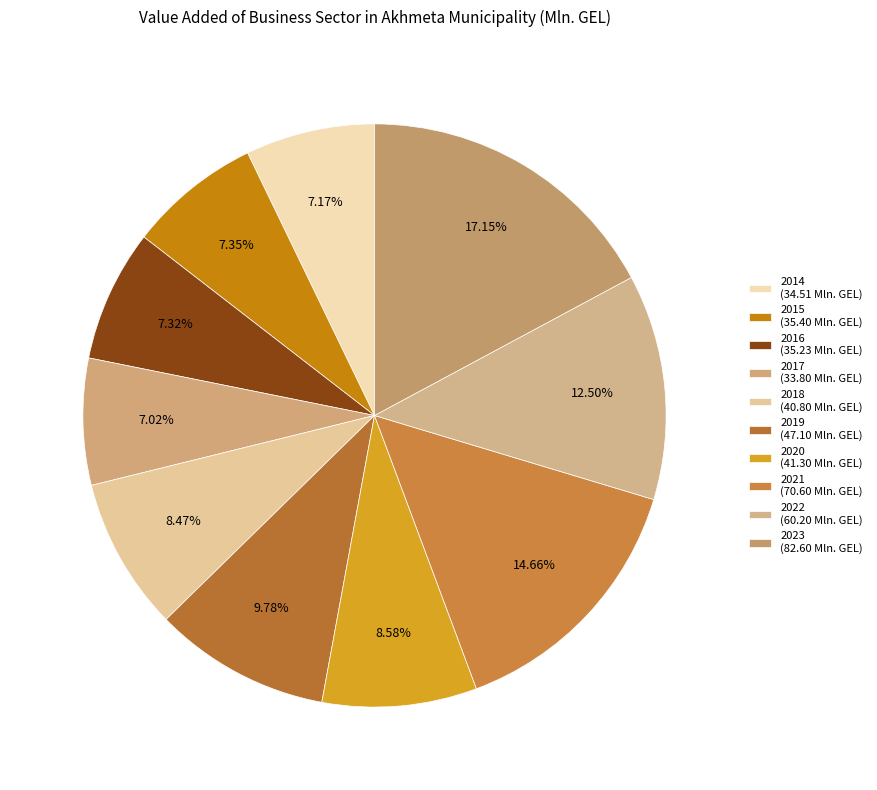

How many slices are in this pie chart?

10